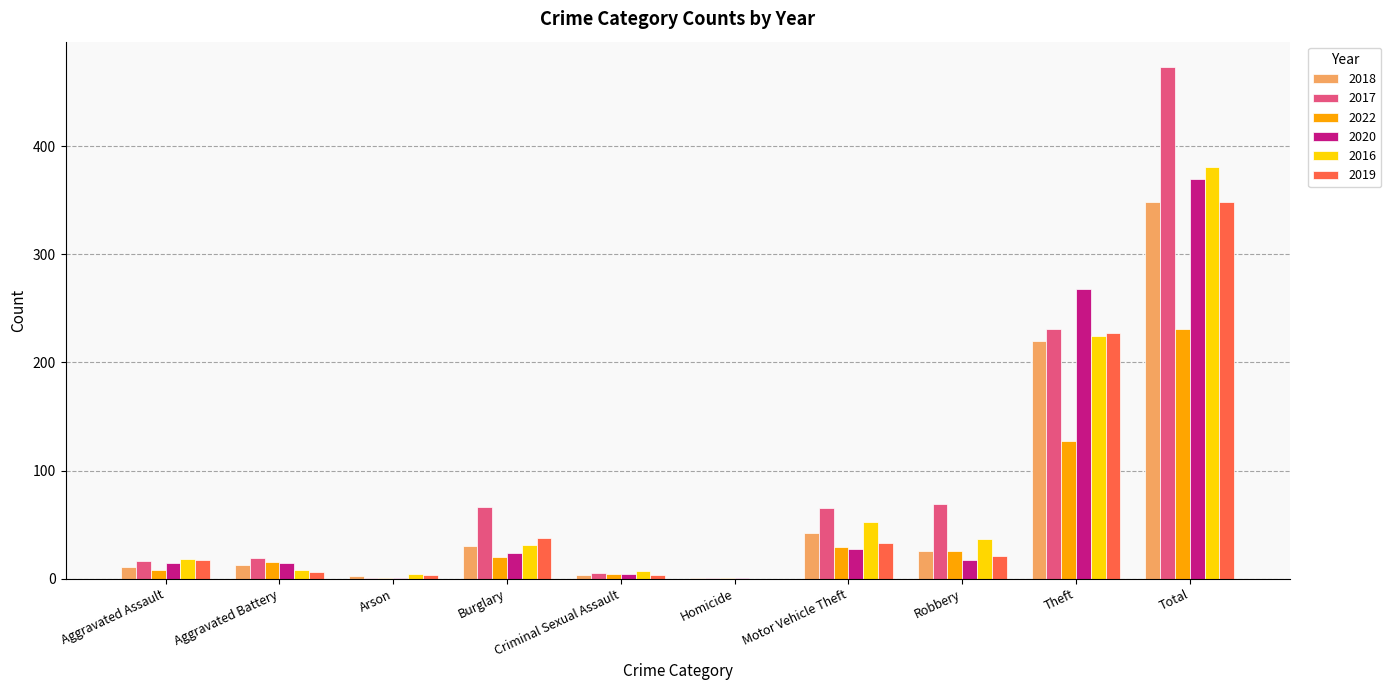

Between Burglary and Motor Vehicle Theft, which series saw the biggest shift?

2016